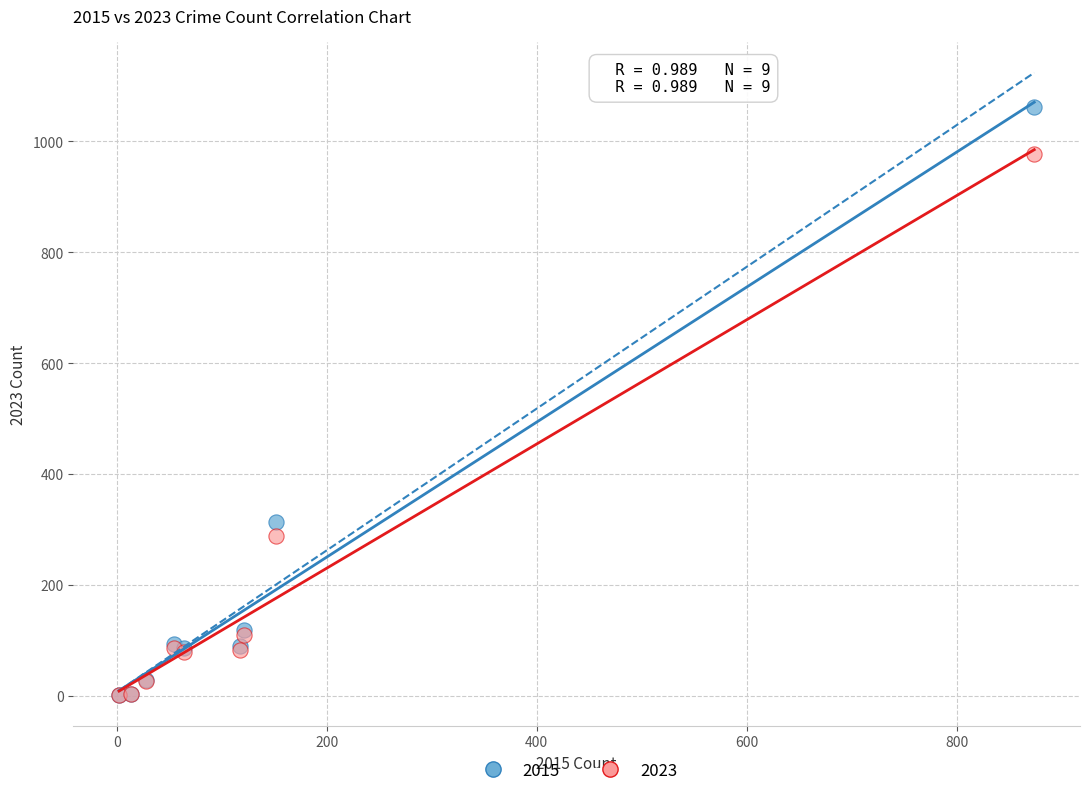

In the 2015 series, what Y value is closest to 532?

313.0